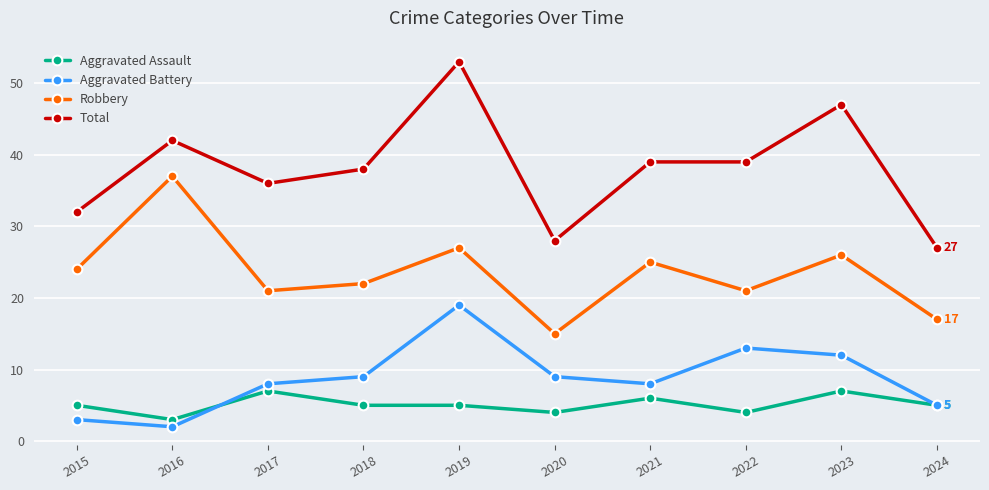

At which label does Total reach its minimum?

2024